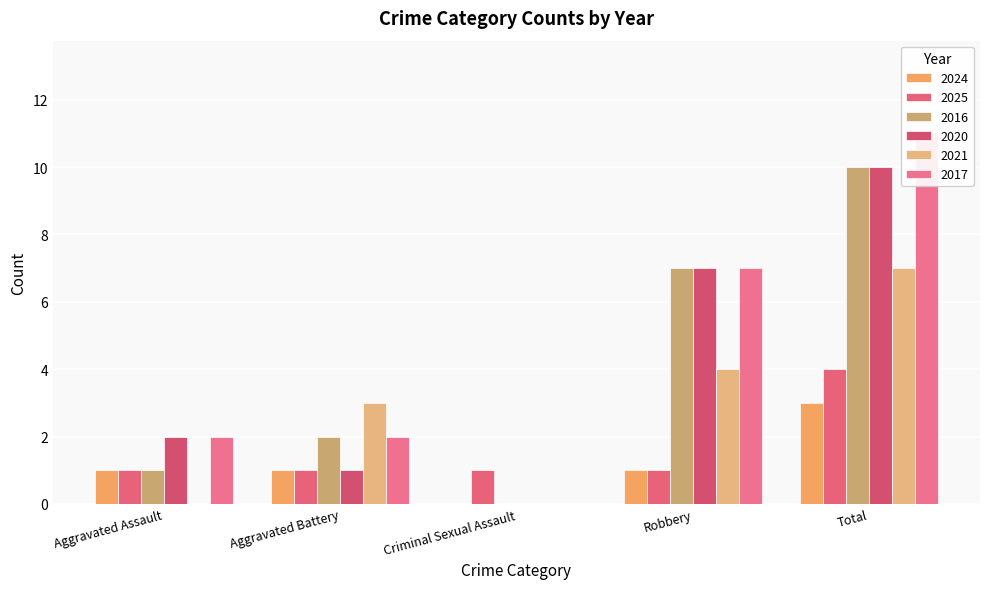

How many values in the 2021 series exceed 3?

2